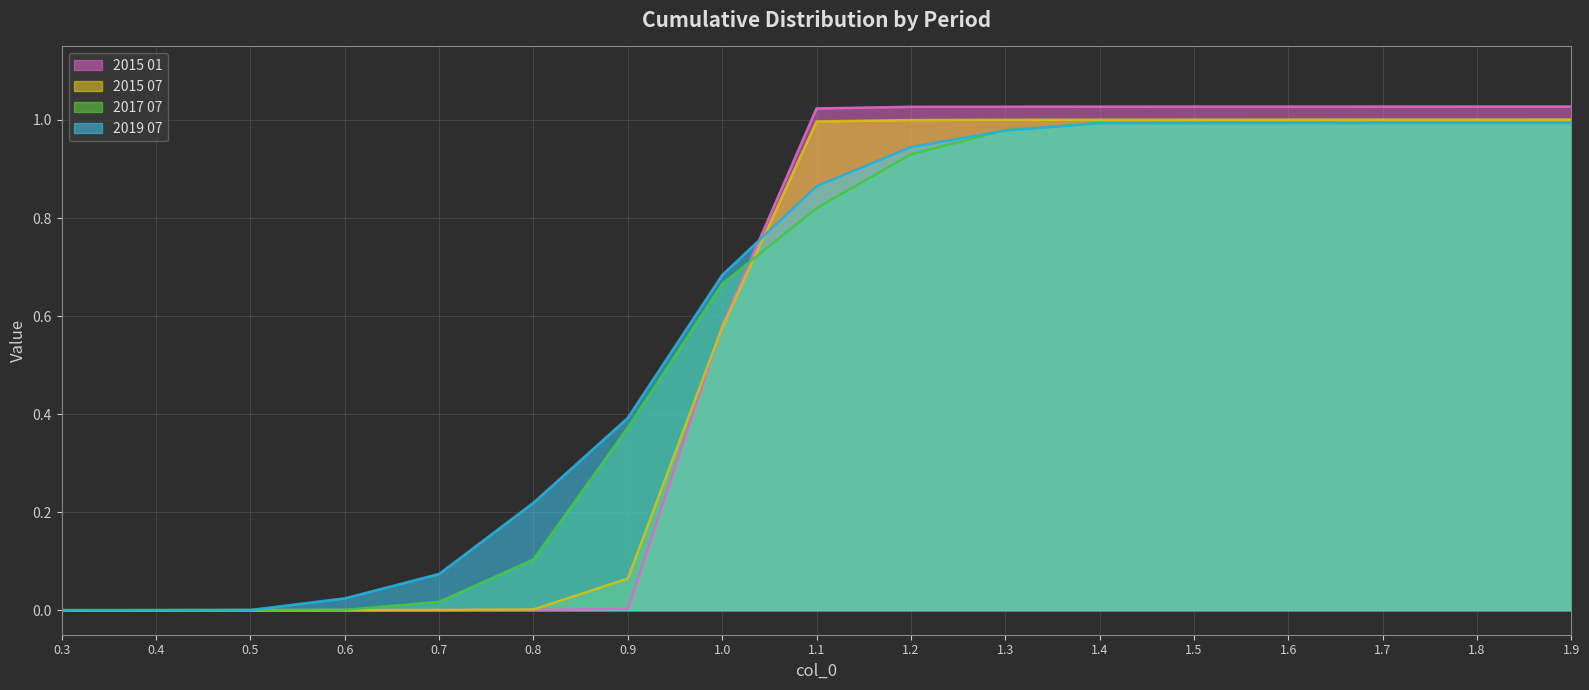

How many lines are shown in the chart?

4